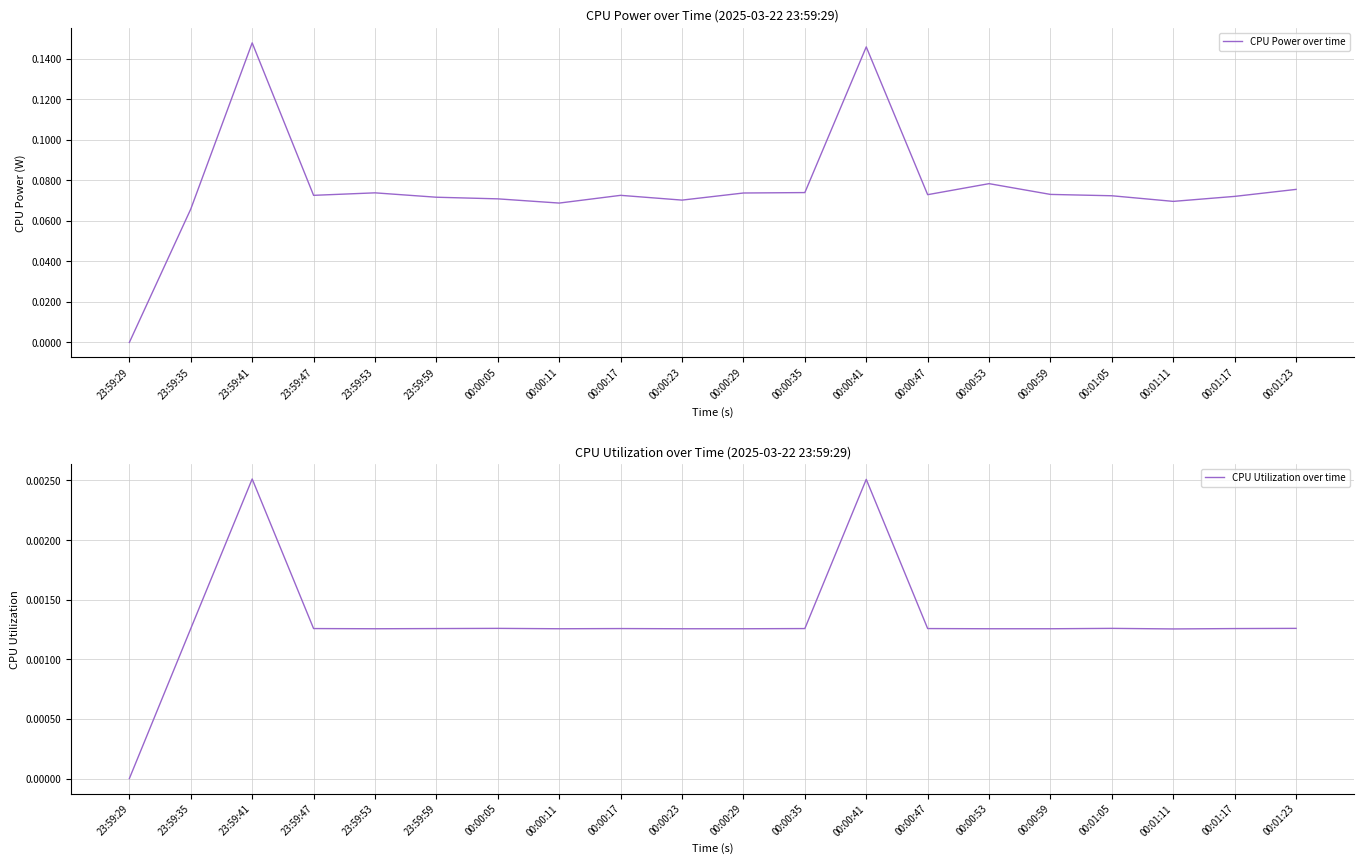

What is the sum of all CPU Power over time values?

1.5